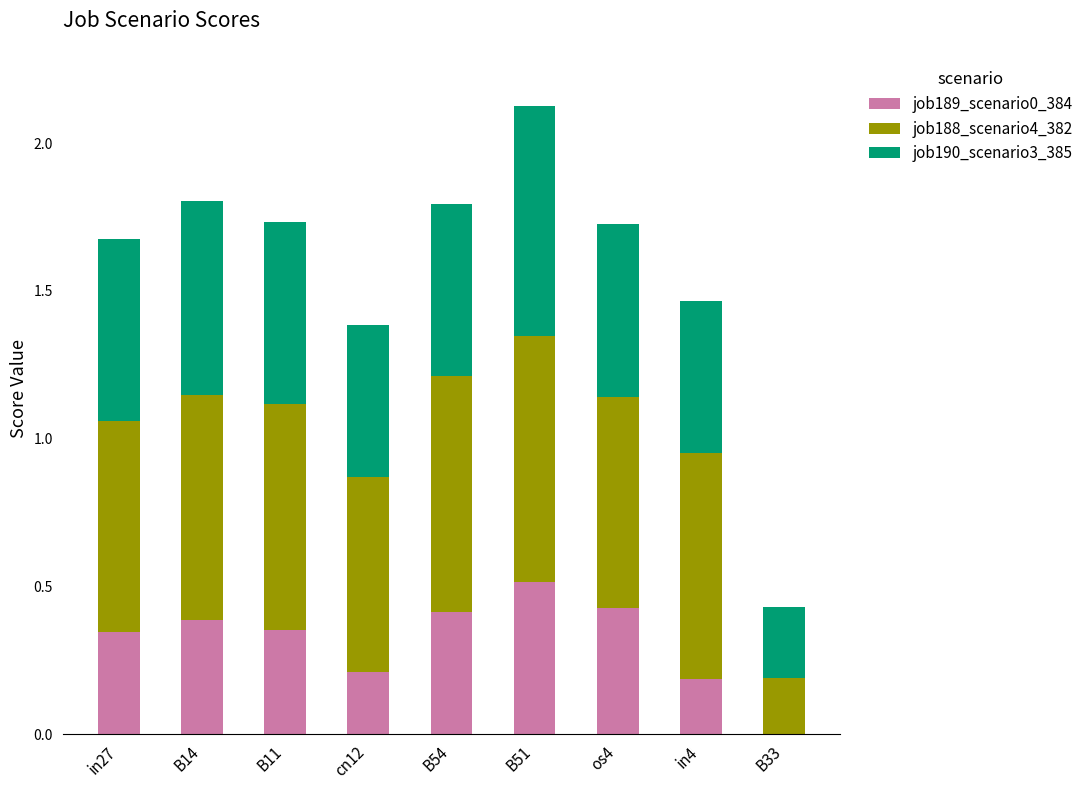

What is the sum of the job189_scenario0_384 values at os4 and in4?

0.6